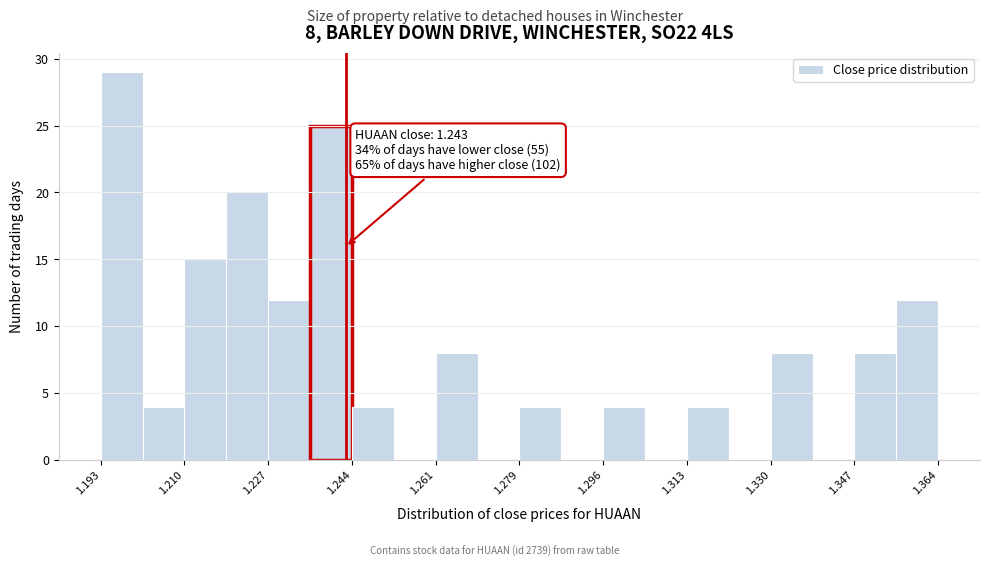

Over which range of the x-axis is the bar tallest?

1.194 to 1.202